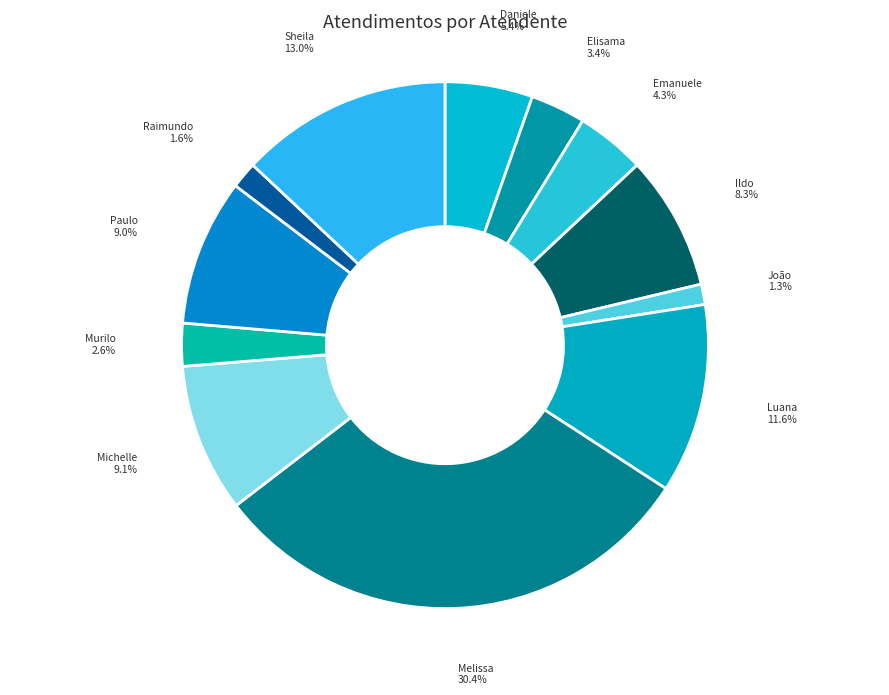

To the nearest percent, what is the difference between the largest and smallest slice percentages?

29%